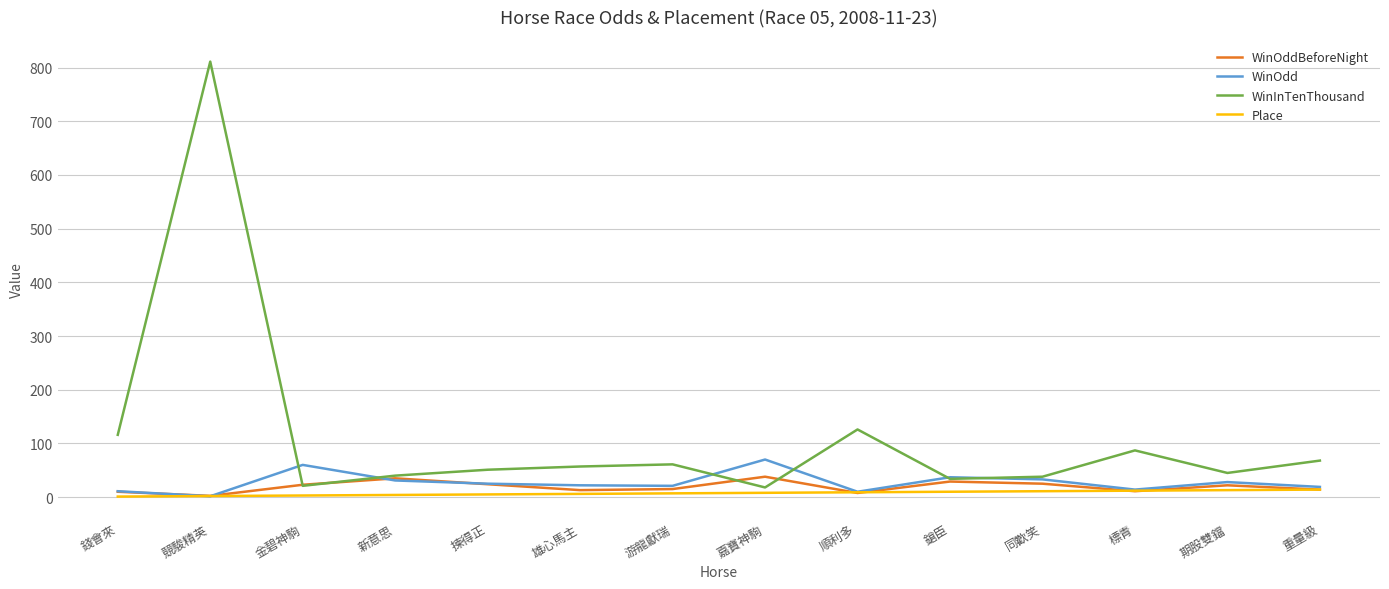

At which category does WinInTenThousand reach its first local valley?

金碧神駒